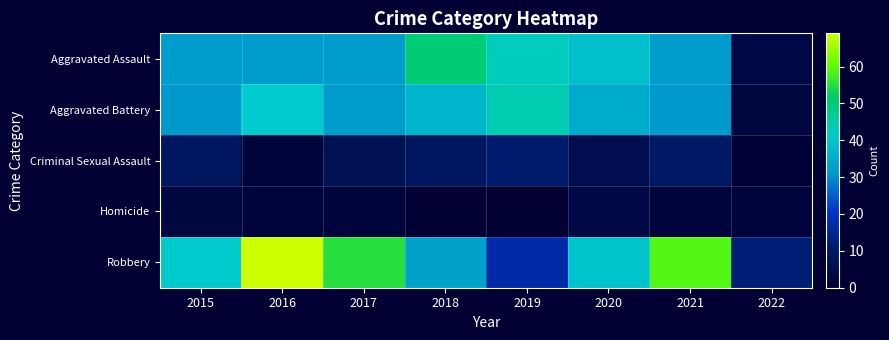

Reading left to right, transcribe all the data shown in this chart.

Aggravated Assault: 2015=32	2016=32	2017=32	2018=50	2019=43	2020=39	2021=32	2022=4
Aggravated Battery: 2015=31	2016=41	2017=32	2018=37	2019=44	2020=35	2021=31	2022=3
Criminal Sexual Assault: 2015=9	2016=2	2017=7	2018=9	2019=11	2020=6	2021=10	2022=1
Homicide: 2015=3	2016=2	2017=2	2018=0	2019=0	2020=4	2021=2	2022=2
Robbery: 2015=41	2016=69	2017=55	2018=33	2019=17	2020=40	2021=59	2022=12